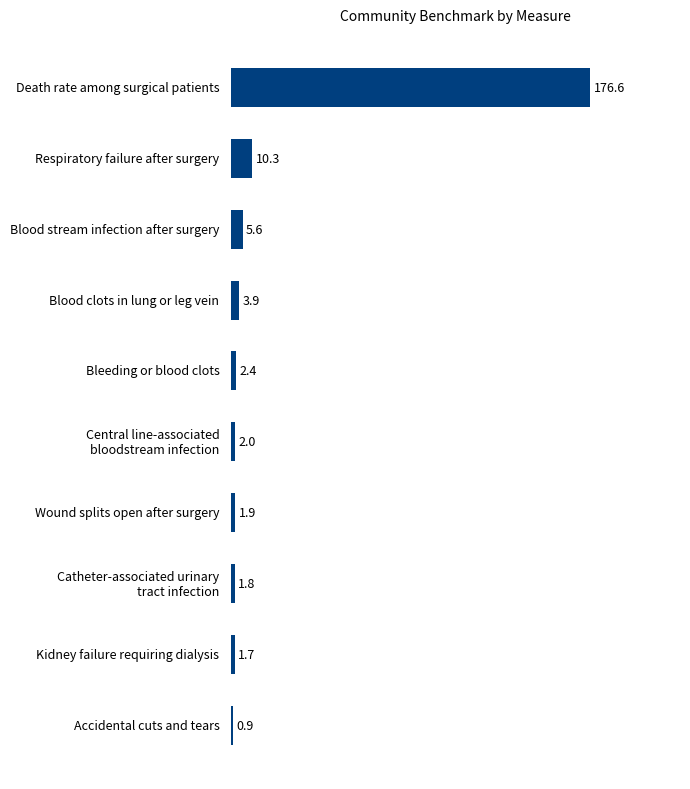

Reading top to bottom, extract all data points from this chart.

176.6	10.3	5.6	3.9	2.4	2.0	1.9	1.8	1.7	0.9